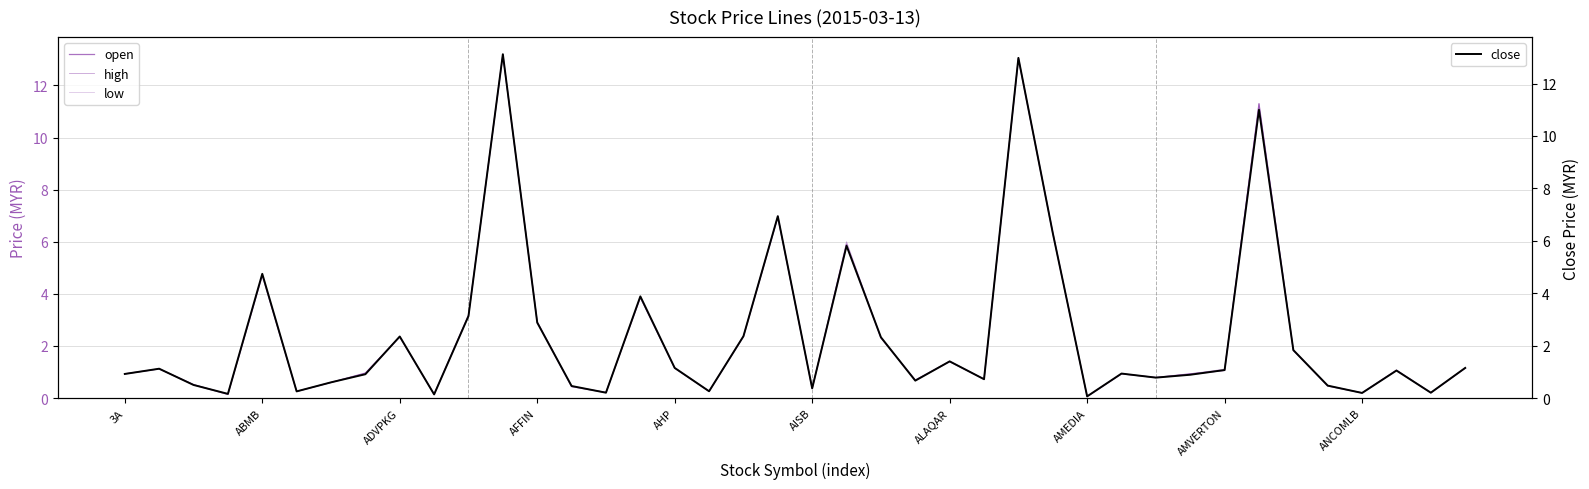

What is the label of the 24th point from the left?

23